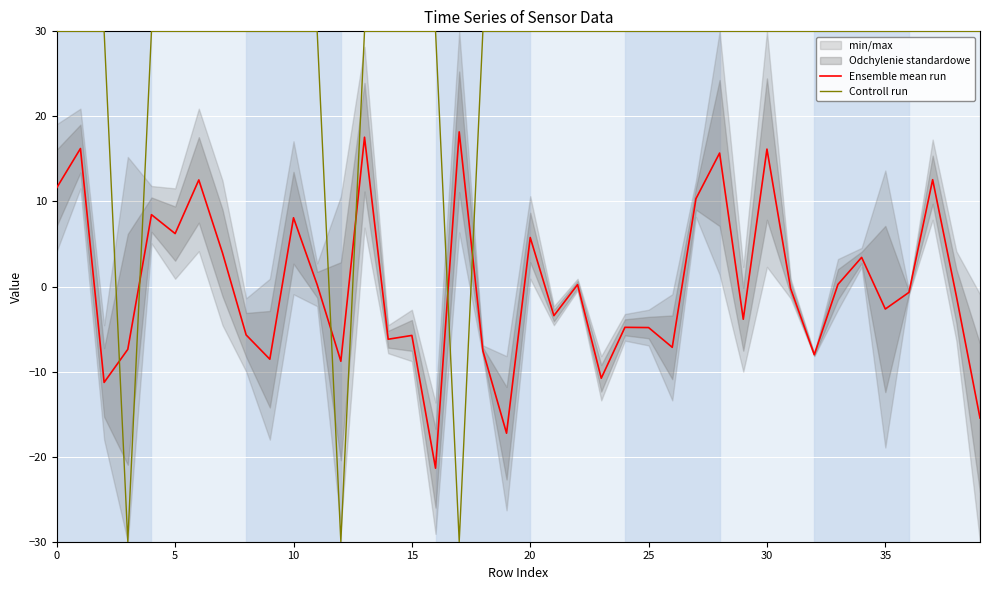

Which series has the widest spread of values?

Controll run